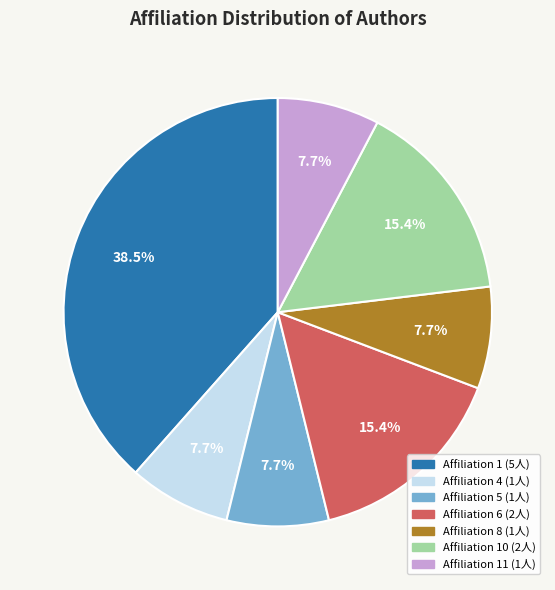

Is there any slice that represents more than half of the pie?

No